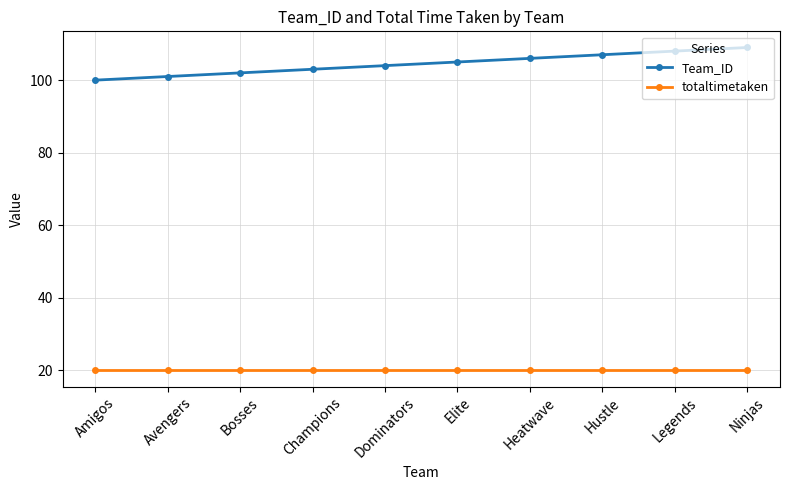

True or false: Team_ID and totaltimetaken cross at least once.

False